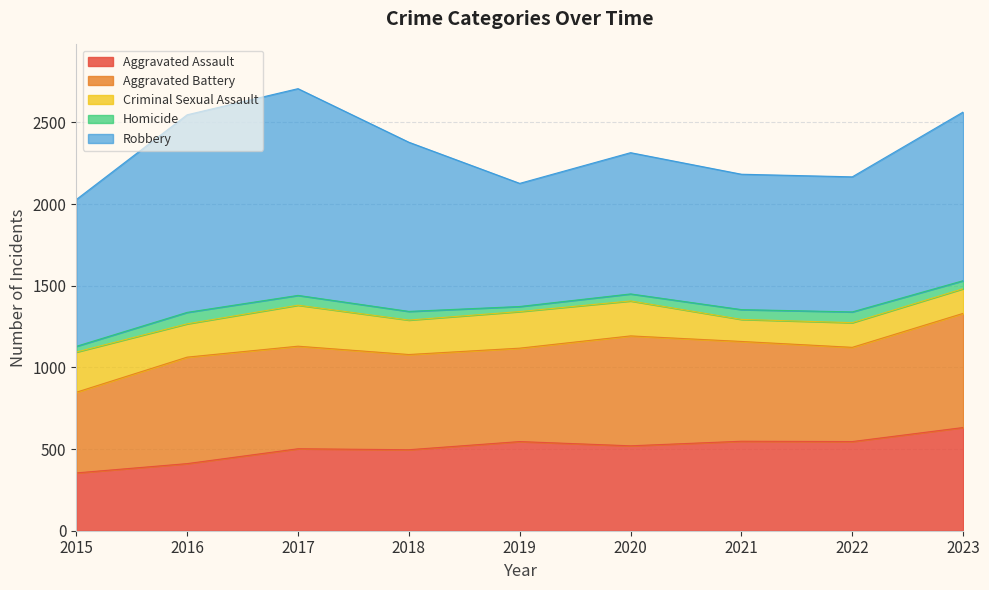

True or false: Robbery and Aggravated Assault cross at least once.

False